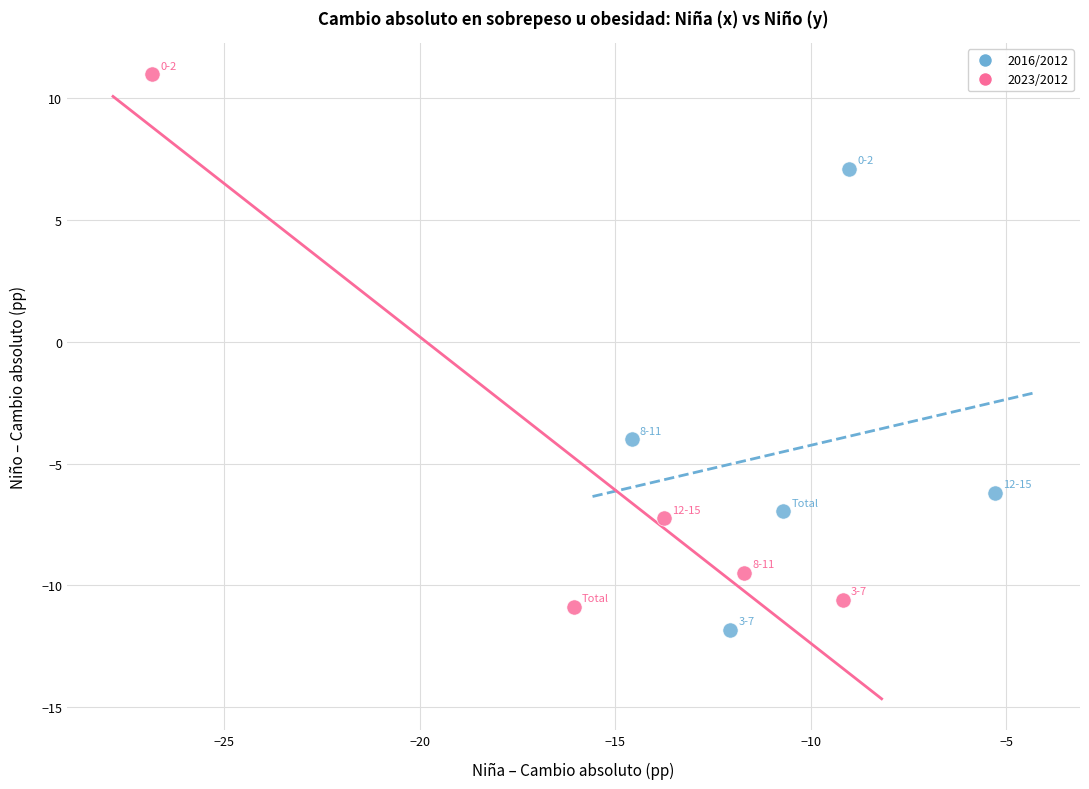

Which series contains the highest Y value?

2023/2012